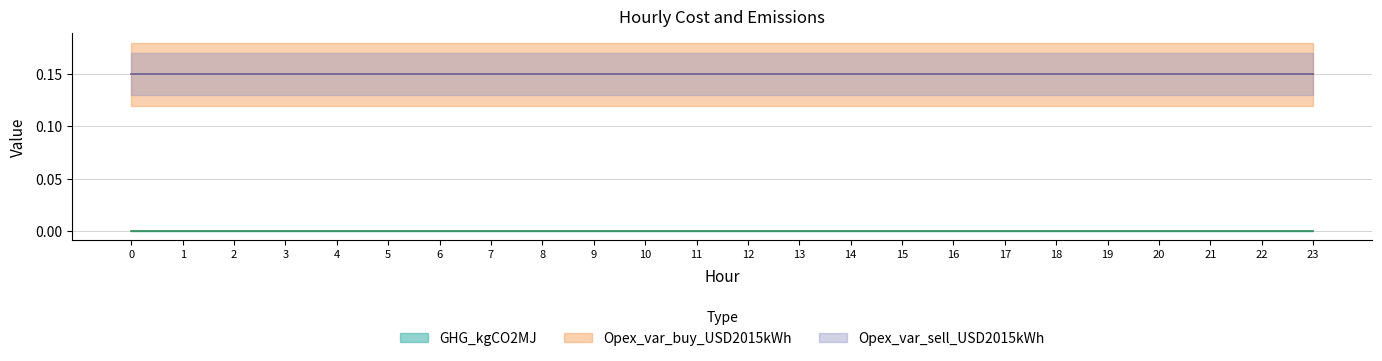

Reading left to right, transcribe all the data shown in this chart.

GHG_kgCO2MJ: 0=0.0	1=0.0	2=0.0	3=0.0	4=0.0	5=0.0	6=0.0	7=0.0	8=0.0	9=0.0	10=0.0	11=0.0	12=0.0	13=0.0	14=0.0	15=0.0	16=0.0	17=0.0	18=0.0	19=0.0	20=0.0	21=0.0	22=0.0	23=0.0
Opex_var_buy_USD2015kWh: 0=0.1	1=0.1	2=0.1	3=0.1	4=0.1	5=0.1	6=0.1	7=0.1	8=0.1	9=0.1	10=0.1	11=0.1	12=0.1	13=0.1	14=0.1	15=0.1	16=0.1	17=0.1	18=0.1	19=0.1	20=0.1	21=0.1	22=0.1	23=0.1
Opex_var_sell_USD2015kWh: 0=0.1	1=0.1	2=0.1	3=0.1	4=0.1	5=0.1	6=0.1	7=0.1	8=0.1	9=0.1	10=0.1	11=0.1	12=0.1	13=0.1	14=0.1	15=0.1	16=0.1	17=0.1	18=0.1	19=0.1	20=0.1	21=0.1	22=0.1	23=0.1